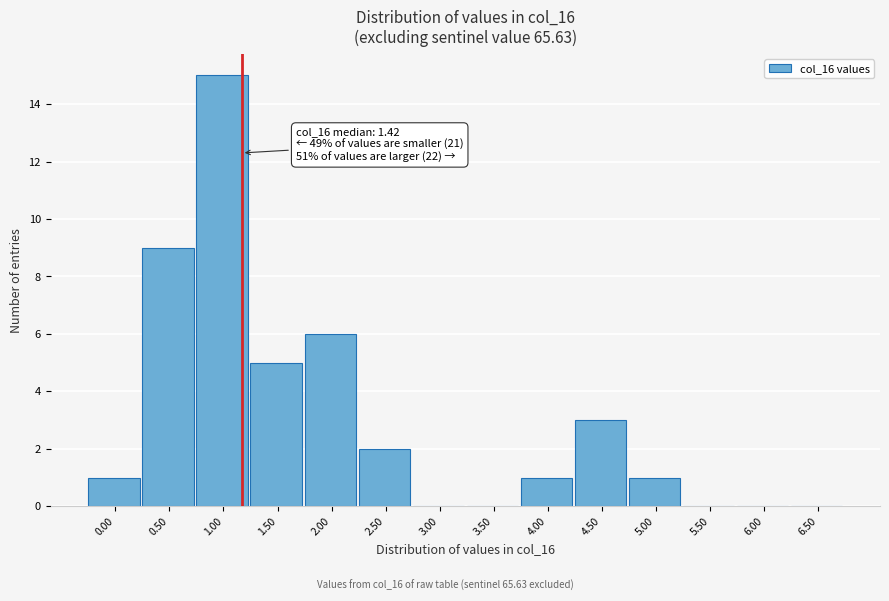

Reading left to right, list all the values displayed in this chart.

0.00=1	0.50=9	1.00=15	1.50=5	2.00=6	2.50=2	3.00=0	3.50=0	4.00=1	4.50=3	5.00=1	5.50=0	6.00=0	6.50=0